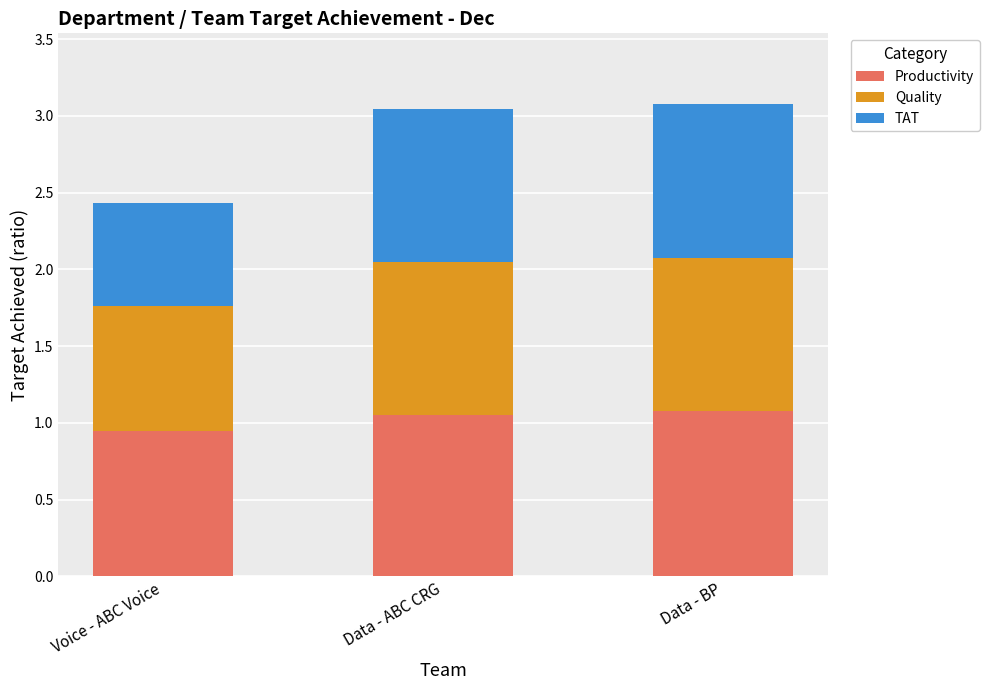

Which category has the lowest value in the Productivity series?

Voice - ABC Voice